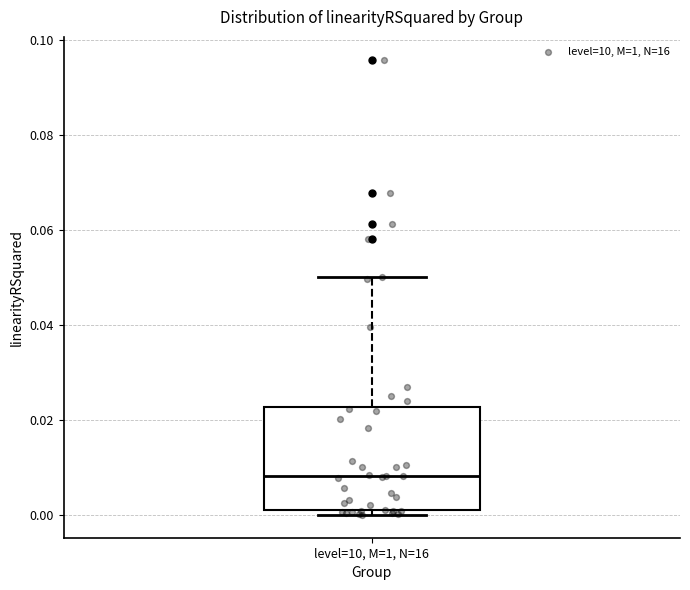

Transcribe this box plot: give where the median line is, the range the box spans, and where the two whiskers end, as read against the y-axis. The values are not printed on the chart, so give them approximately, as read against the axis.

median 0.008, box 0.000 to 0.022, whiskers 0.000 (just below the box's lower edge) to 0.050